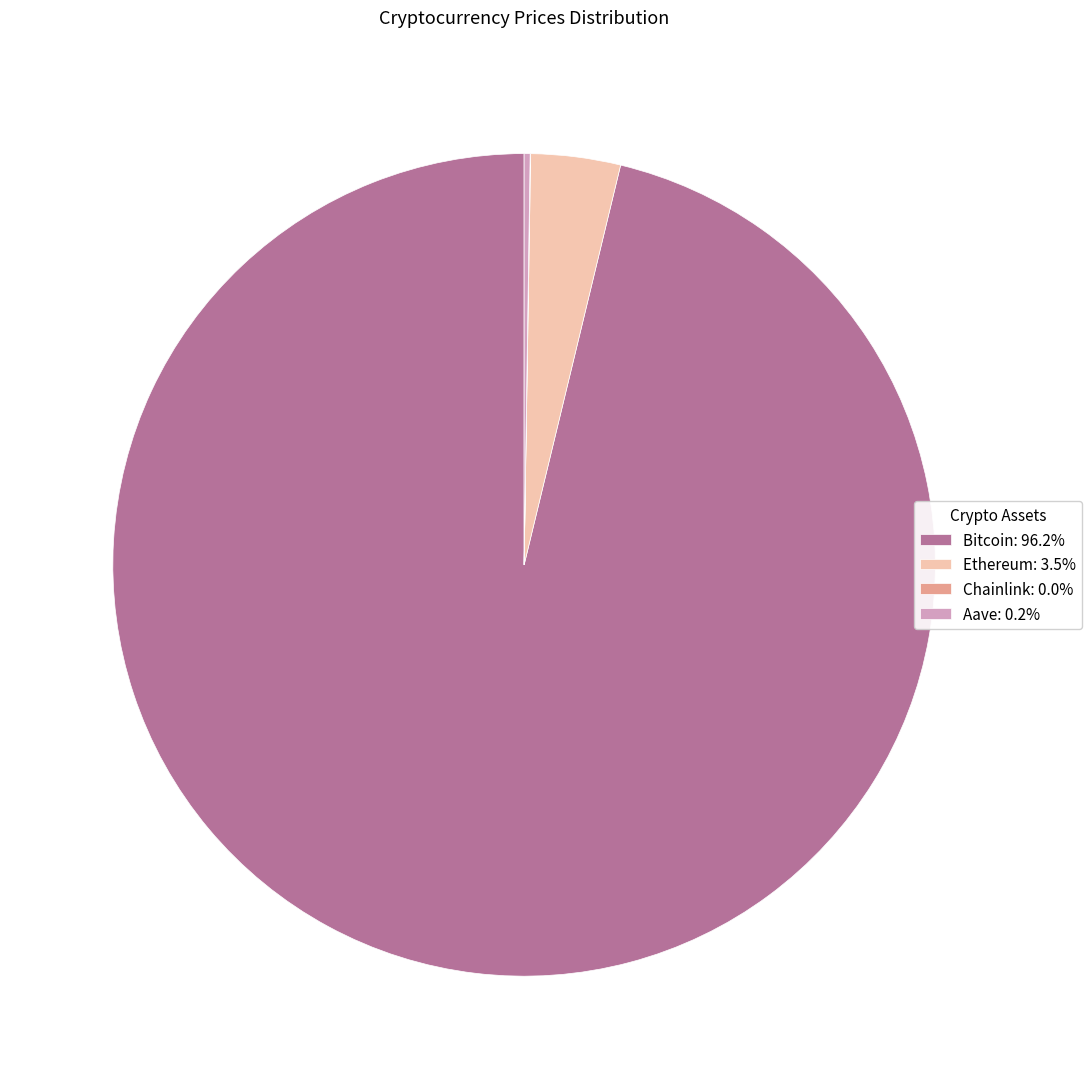

Does any single category account for the majority?

Yes